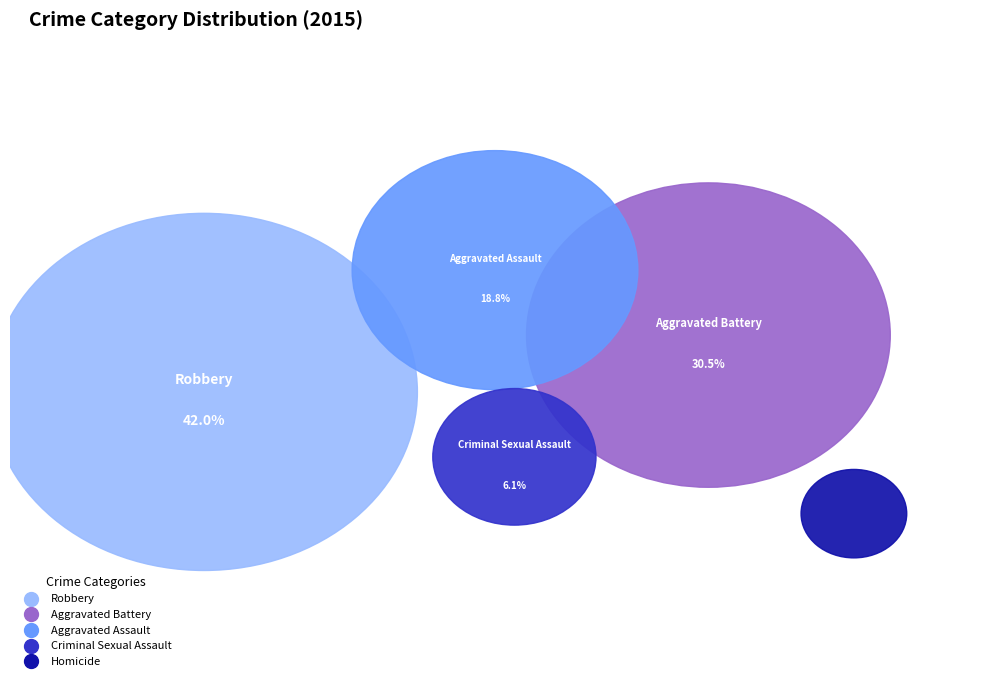

Which slice is the largest?

Robbery